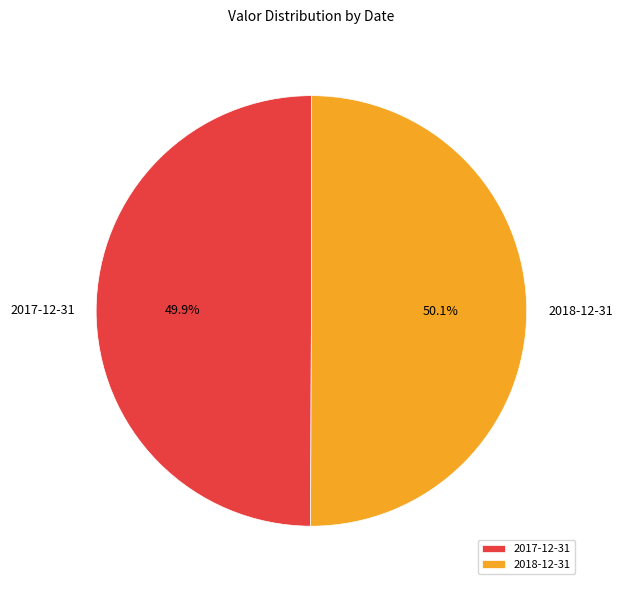

To the nearest percent, what portion does 2018-12-31 represent?

50%